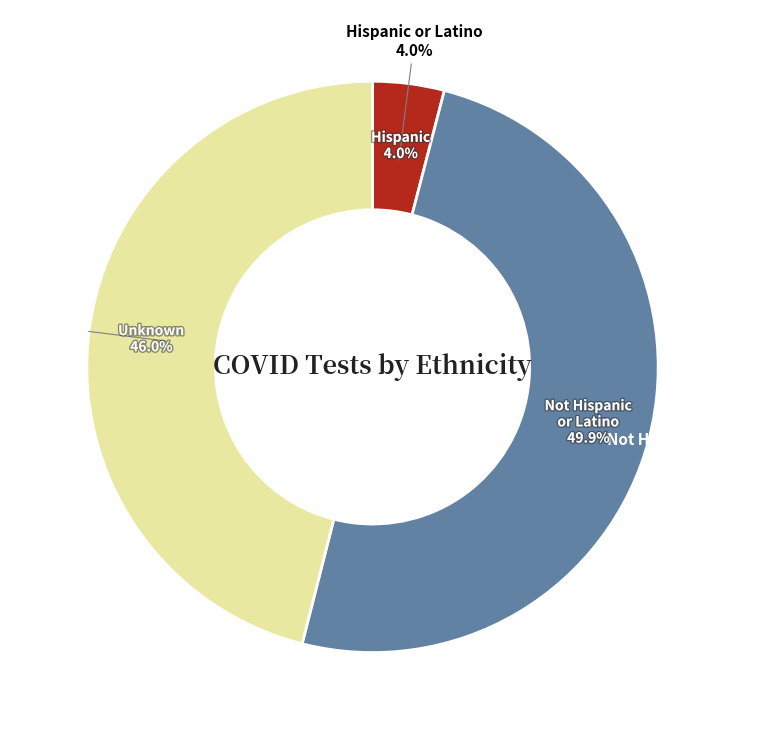

What is the smallest slice in the pie chart?

Hispanic or Latino